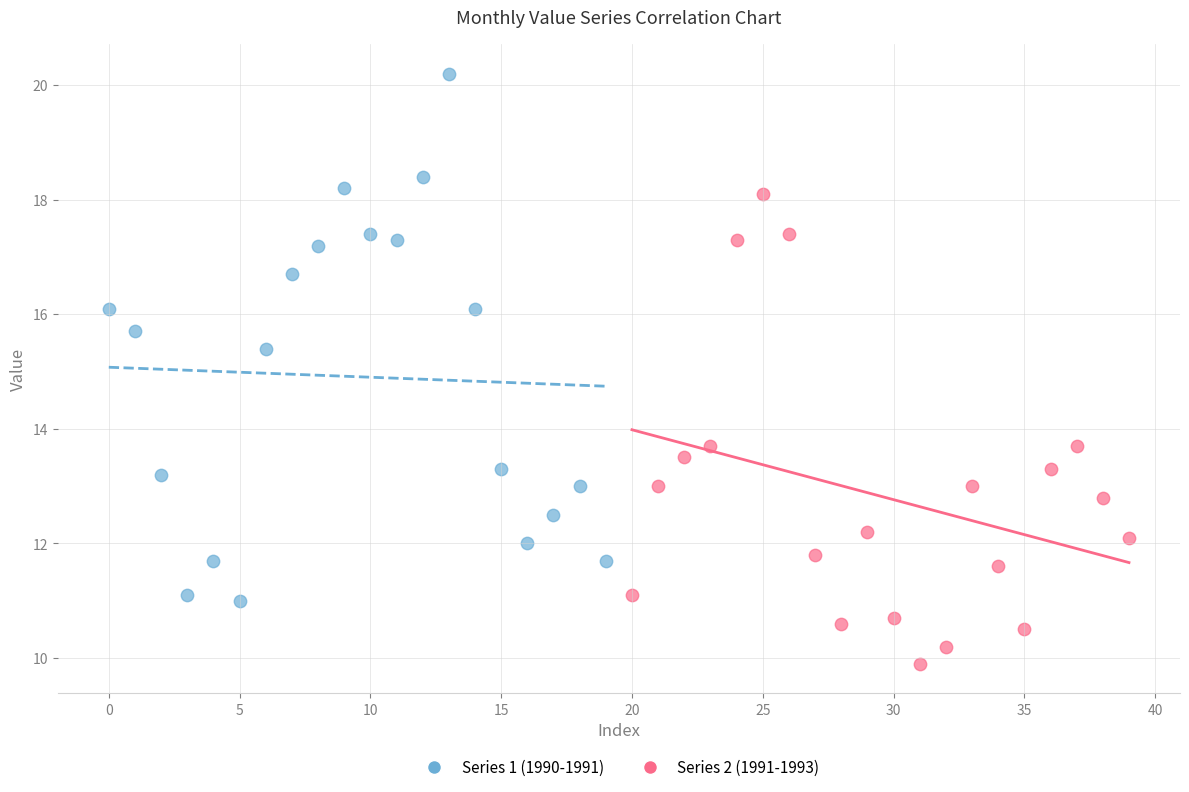

Which series reaches the minimum Y coordinate?

Series 2 (1991-1993)